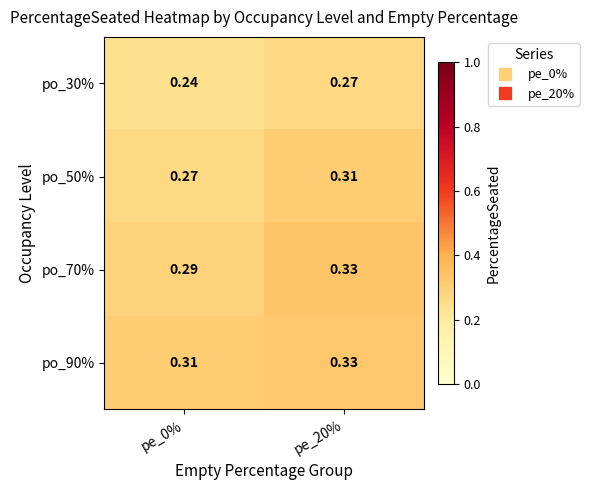

Reading left to right, list all the values displayed in this chart.

po_30%: pe_0%=0.2	pe_20%=0.3
po_50%: pe_0%=0.3	pe_20%=0.3
po_70%: pe_0%=0.3	pe_20%=0.3
po_90%: pe_0%=0.3	pe_20%=0.3